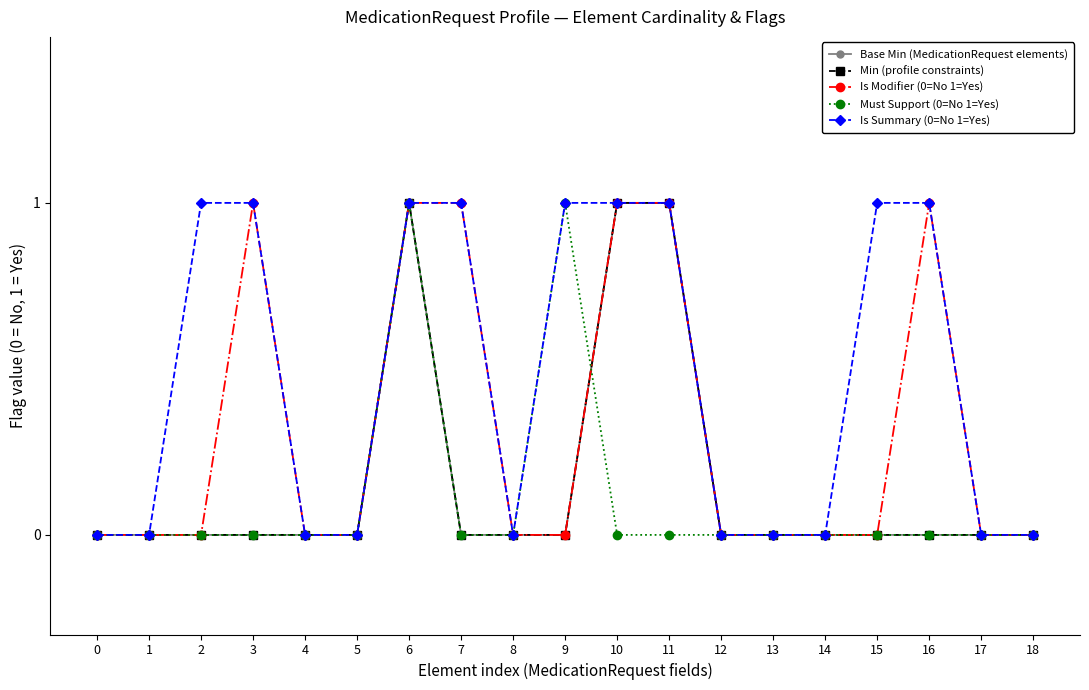

Which series has the largest range (max minus min)?

Base Min (MedicationRequest elements)